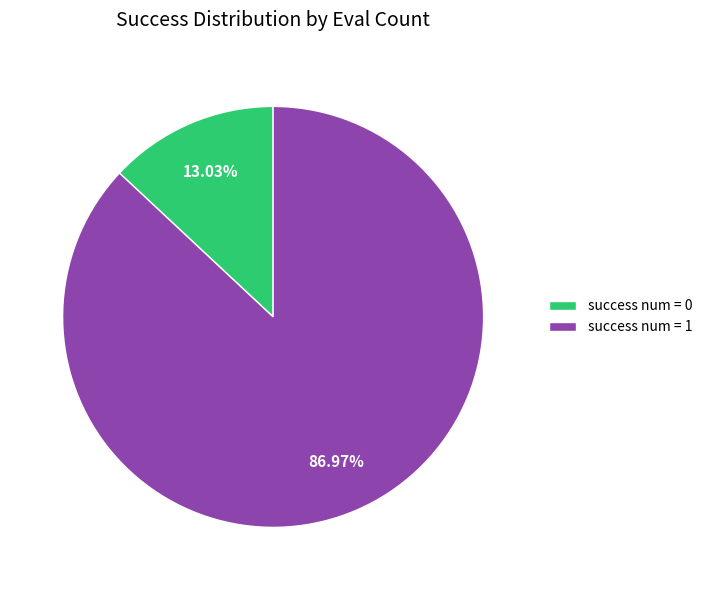

How many segments does this pie chart have?

2